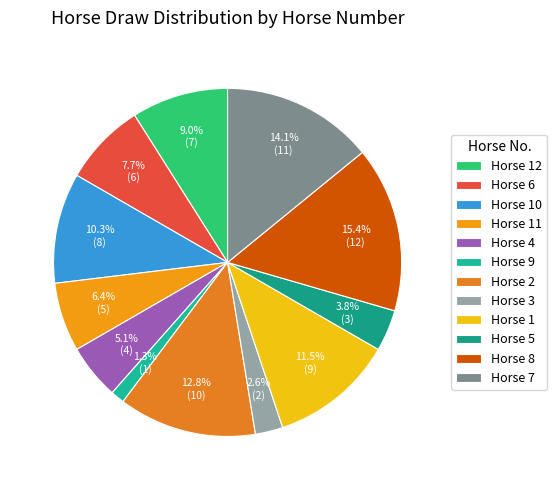

How many slices are in this pie chart?

12